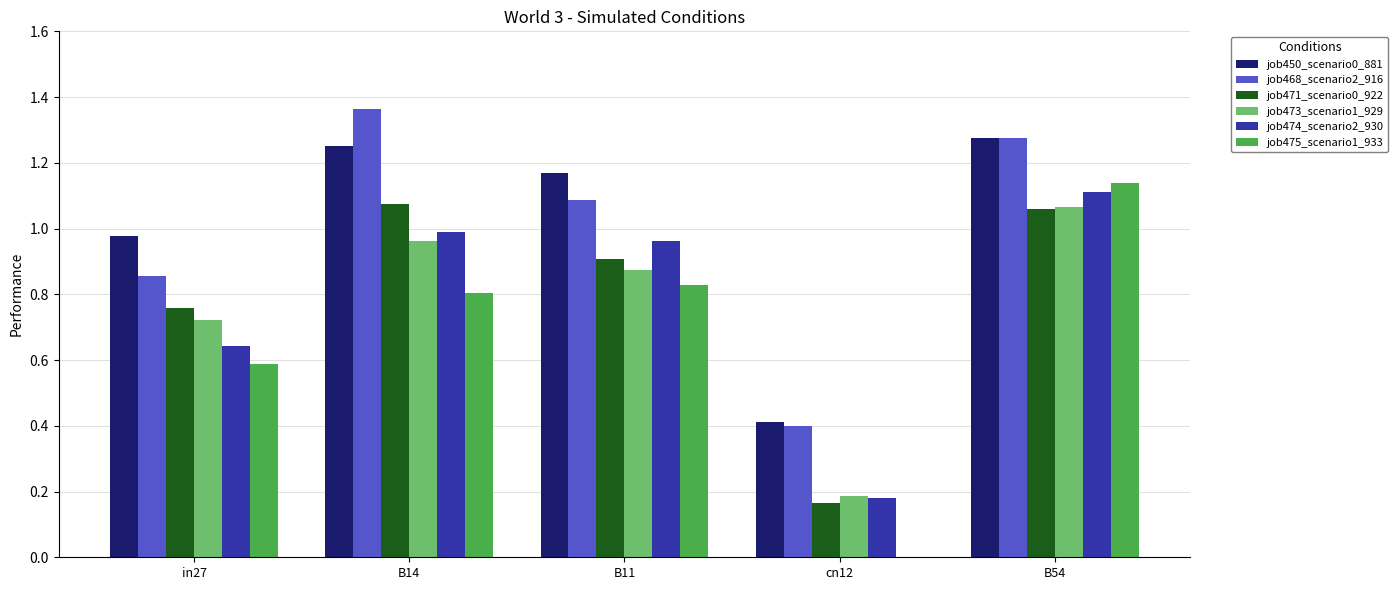

Is it true that job473_scenario1_929 equals 0.2 at cn12?

True